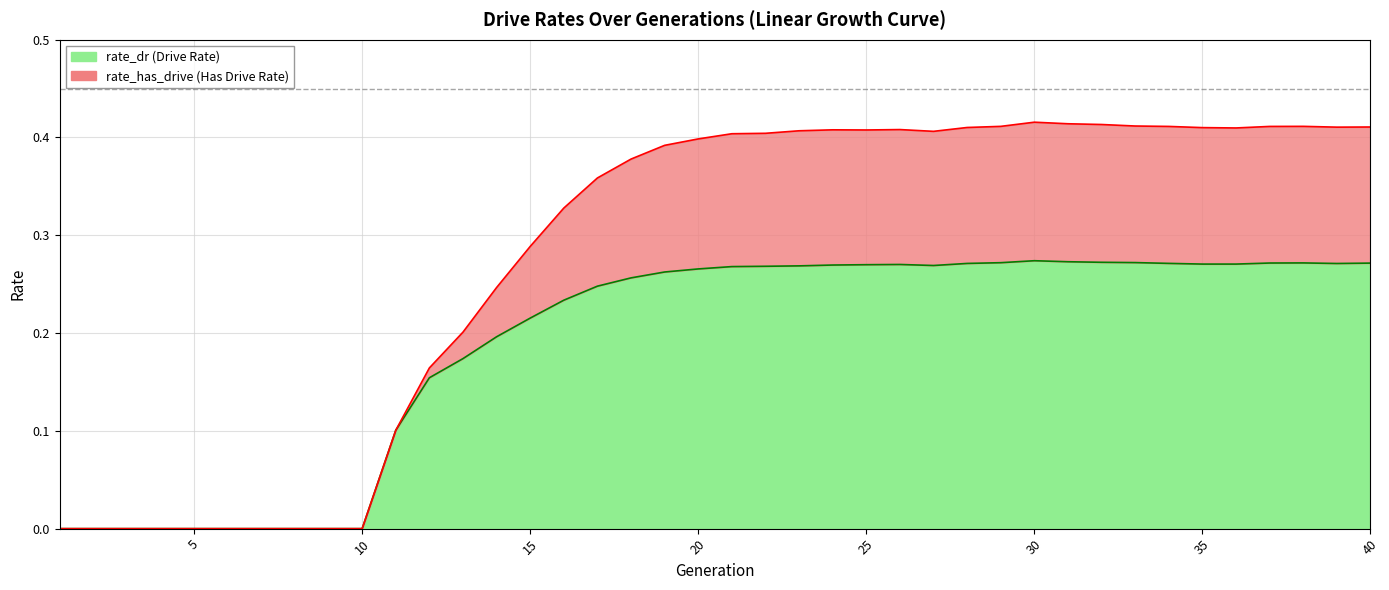

Reading left to right, extract all data points from this chart.

rate_dr: 0.0	0.0	0.0	0.0	0.0	0.0	0.0	0.0	0.0	0.0	0.1	0.2	0.2	0.2	0.2	0.2	0.2	0.3	0.3	0.3	0.3	0.3	0.3	0.3	0.3	0.3	0.3	0.3	0.3	0.3	0.3	0.3	0.3	0.3	0.3	0.3	0.3	0.3	0.3	0.3
rate_has_drive: 0.0	0.0	0.0	0.0	0.0	0.0	0.0	0.0	0.0	0.0	0.1	0.2	0.2	0.2	0.3	0.3	0.4	0.4	0.4	0.4	0.4	0.4	0.4	0.4	0.4	0.4	0.4	0.4	0.4	0.4	0.4	0.4	0.4	0.4	0.4	0.4	0.4	0.4	0.4	0.4